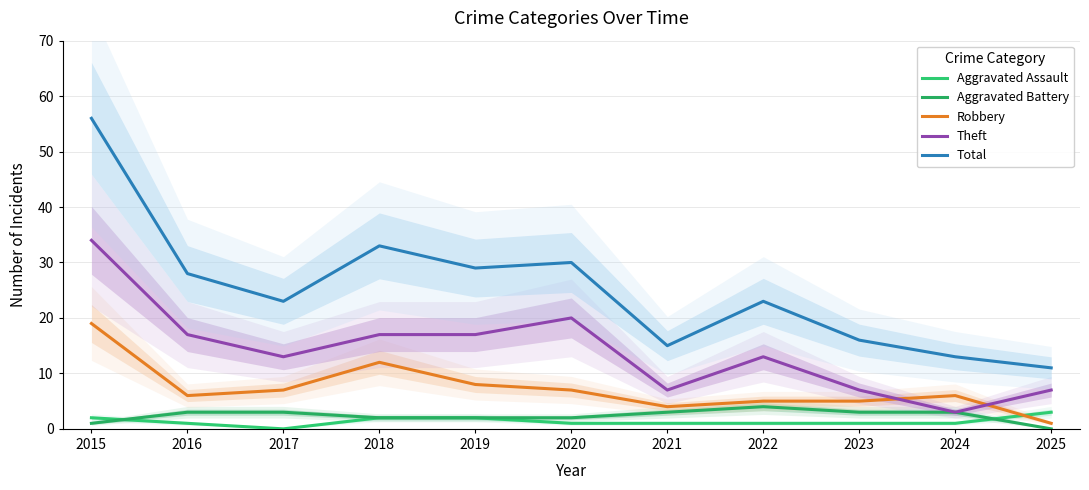

At which category does Aggravated Battery reach its first local peak?

2022